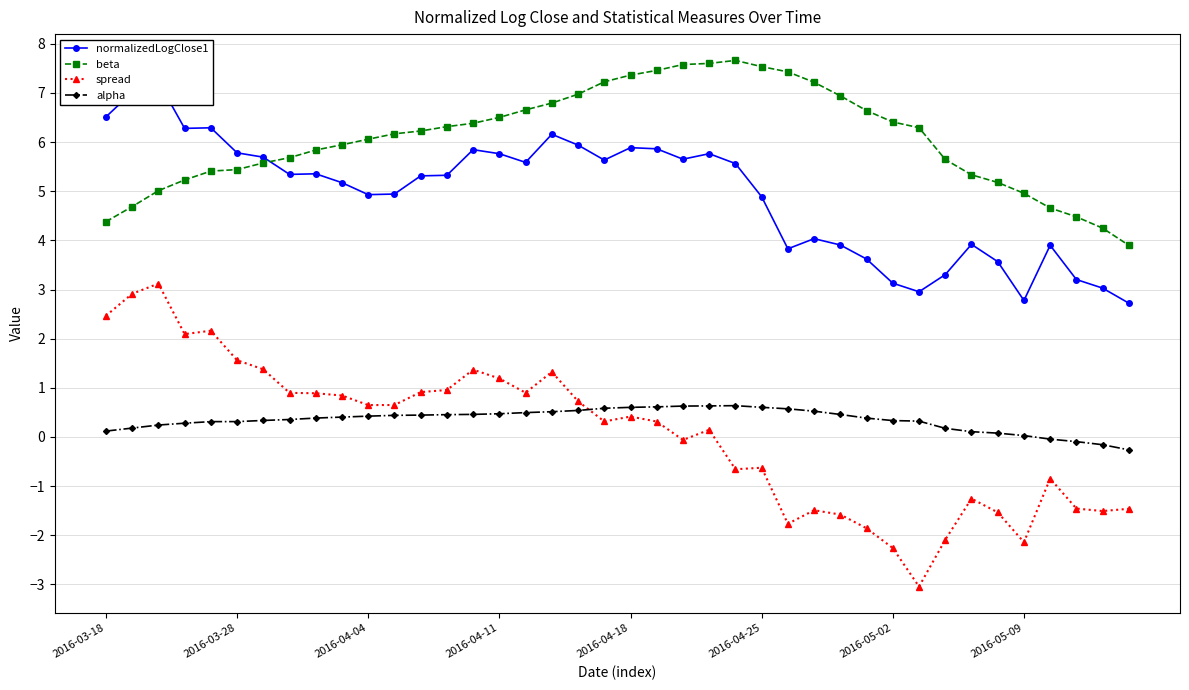

Reading right to left, extract all data points from this chart.

normalizedLogClose1: 2.7	3.0	3.2	3.9	2.8	3.6	3.9	3.3	3.0	3.1	3.6	3.9	4.0	3.8	4.9	5.6	5.8	5.7	5.9	5.9	5.6	5.9	6.2	5.6	5.8	5.8	5.3	5.3	4.9	4.9	5.2	5.4	5.3	5.7	5.8	6.3	6.3	7.2	7.0	6.5
beta: 3.9	4.2	4.5	4.7	5.0	5.2	5.3	5.6	6.3	6.4	6.6	6.9	7.2	7.4	7.5	7.7	7.6	7.6	7.5	7.4	7.2	7.0	6.8	6.7	6.5	6.4	6.3	6.2	6.2	6.1	5.9	5.8	5.7	5.6	5.4	5.4	5.2	5.0	4.7	4.4
spread: -1.5	-1.5	-1.5	-0.8	-2.1	-1.5	-1.3	-2.1	-3.0	-2.3	-1.9	-1.6	-1.5	-1.8	-0.6	-0.7	0.1	-0.1	0.3	0.4	0.3	0.7	1.3	0.9	1.2	1.4	1.0	0.9	0.7	0.6	0.8	0.9	0.9	1.4	1.6	2.2	2.1	3.1	2.9	2.5
alpha: -0.3	-0.2	-0.1	-0.0	0.0	0.1	0.1	0.2	0.3	0.3	0.4	0.5	0.5	0.6	0.6	0.6	0.6	0.6	0.6	0.6	0.6	0.5	0.5	0.5	0.5	0.5	0.5	0.4	0.4	0.4	0.4	0.4	0.4	0.3	0.3	0.3	0.3	0.2	0.2	0.1